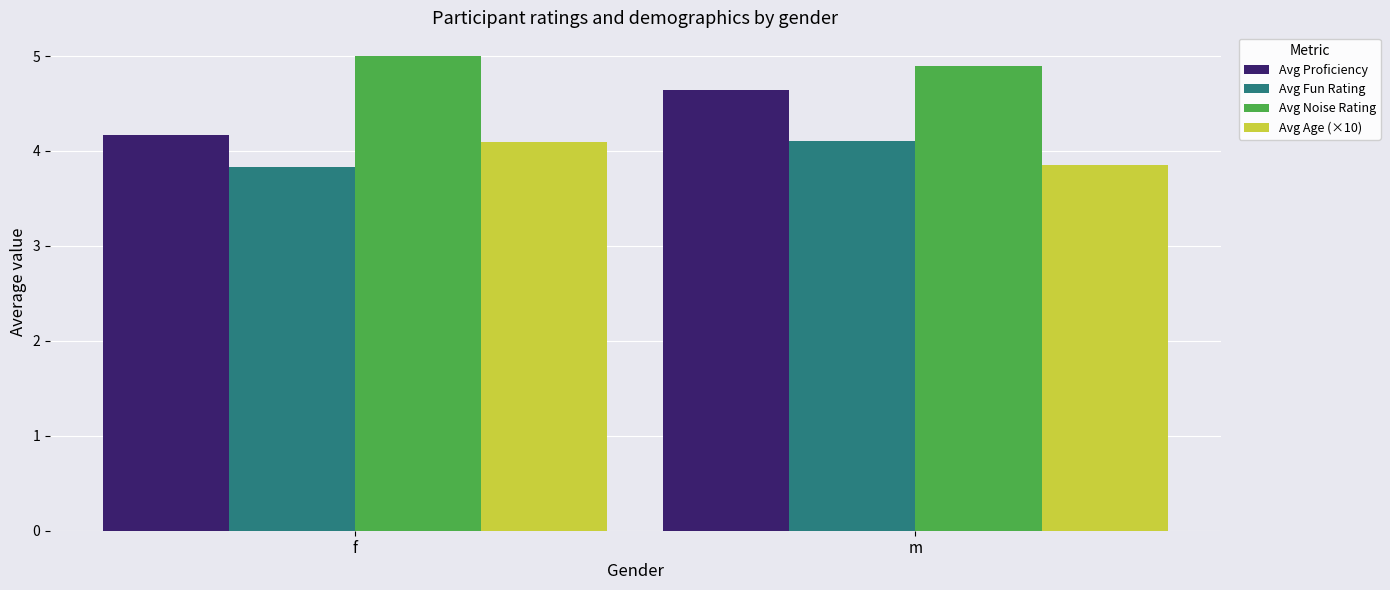

What is the label of the 1st bar from the right?

m